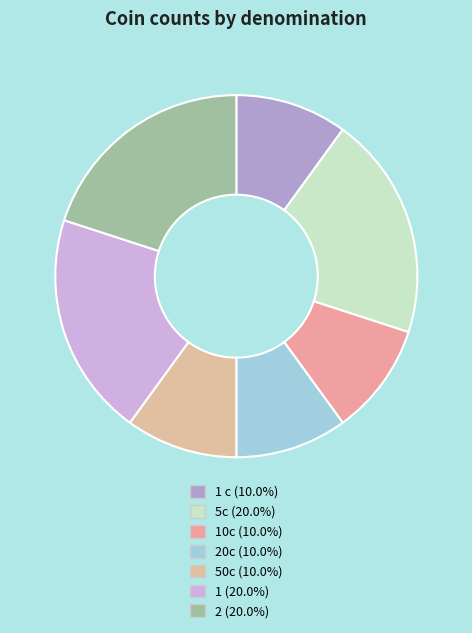

Count the number of slices in the pie.

7